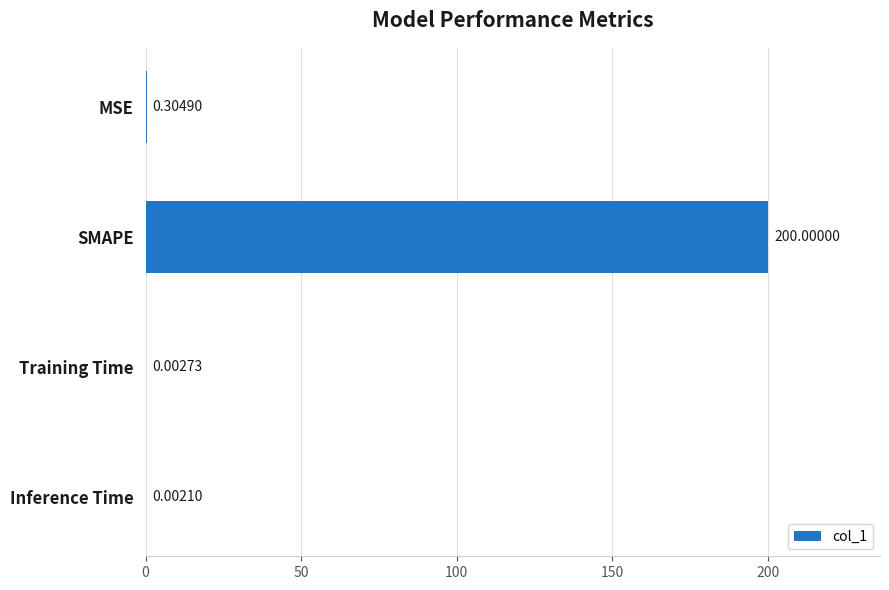

Which has a higher value, Training Time or Inference Time?

Training Time